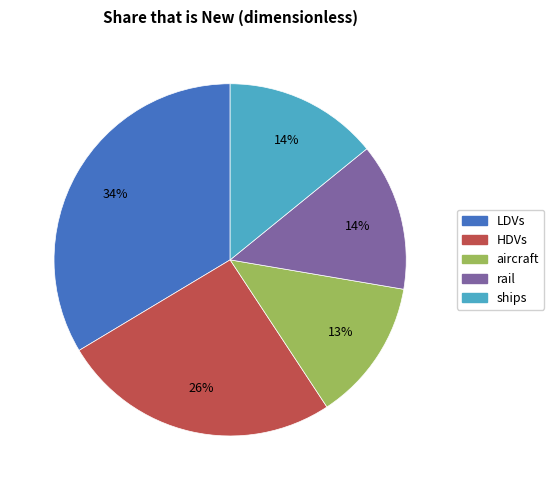

Is there any slice that represents more than half of the pie?

No